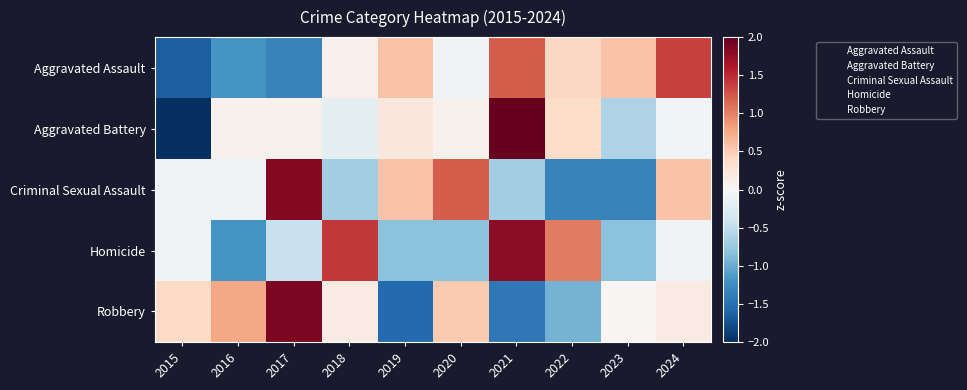

Reading left to right, list all the values displayed in this chart.

Aggravated Assault: 2015=-1.6	2016=-1.2	2017=-1.3	2018=0.1	2019=0.6	2020=-0.1	2021=1.2	2022=0.4	2023=0.6	2024=1.4
Aggravated Battery: 2015=-2.2	2016=0.1	2017=0.1	2018=-0.2	2019=0.2	2020=0.1	2021=2.2	2022=0.4	2023=-0.6	2024=-0.1
Criminal Sexual Assault: 2015=-0.1	2016=-0.1	2017=1.8	2018=-0.7	2019=0.6	2020=1.2	2021=-0.7	2022=-1.3	2023=-1.3	2024=0.6
Homicide: 2015=-0.1	2016=-1.2	2017=-0.4	2018=1.4	2019=-0.8	2020=-0.8	2021=1.8	2022=1.0	2023=-0.8	2024=-0.1
Robbery: 2015=0.4	2016=0.8	2017=1.9	2018=0.2	2019=-1.6	2020=0.5	2021=-1.4	2022=-0.9	2023=0.0	2024=0.2